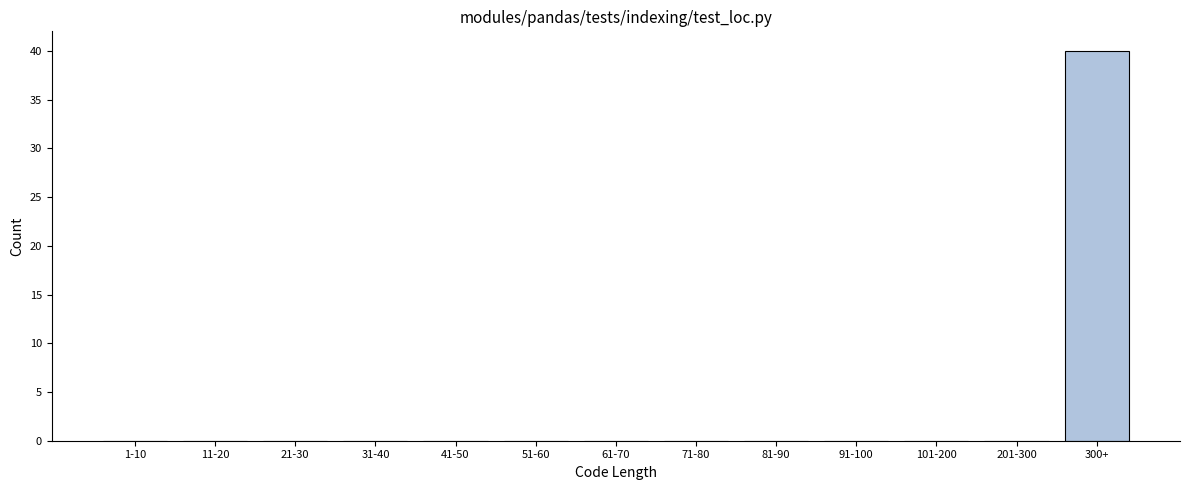

Reading left to right, what are all the values shown in this chart?

1-10=0	11-20=0	21-30=0	31-40=0	41-50=0	51-60=0	61-70=0	71-80=0	81-90=0	91-100=0	101-200=0	201-300=0	300+=40